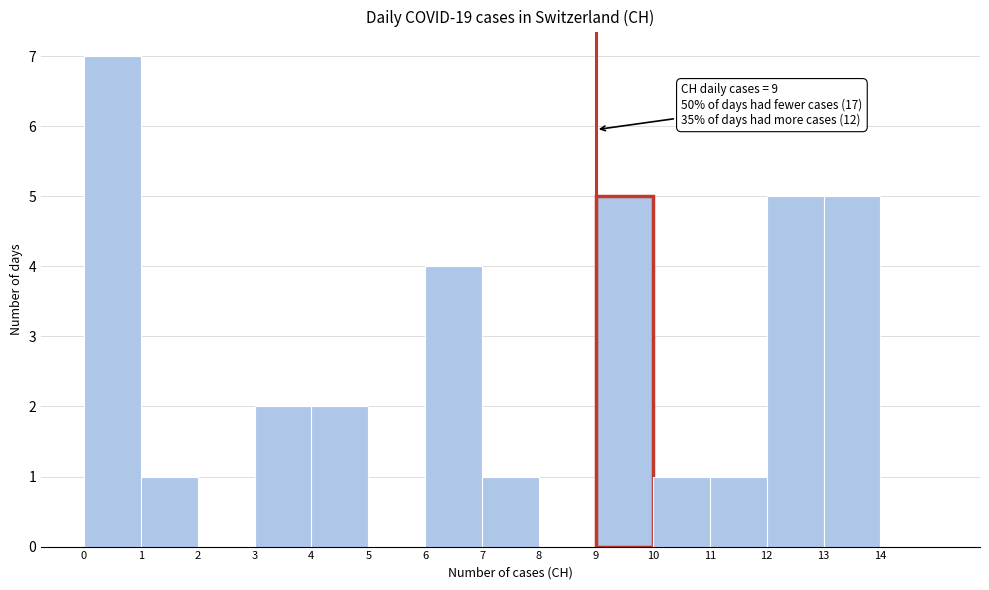

Over which range of the x-axis is the bar tallest?

0 to 1